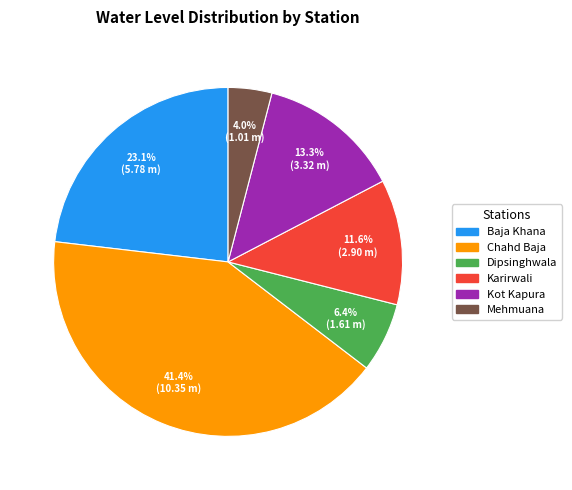

Between Baja Khana and Kot Kapura, which is larger?

Baja Khana